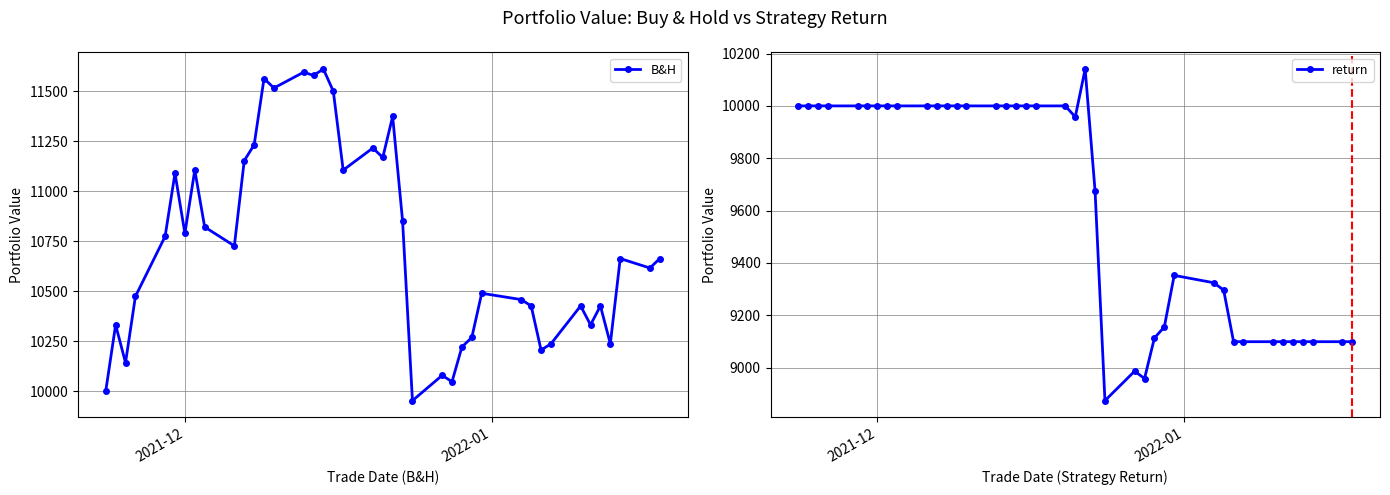

What is the maximum value shown in the chart?

11610.6